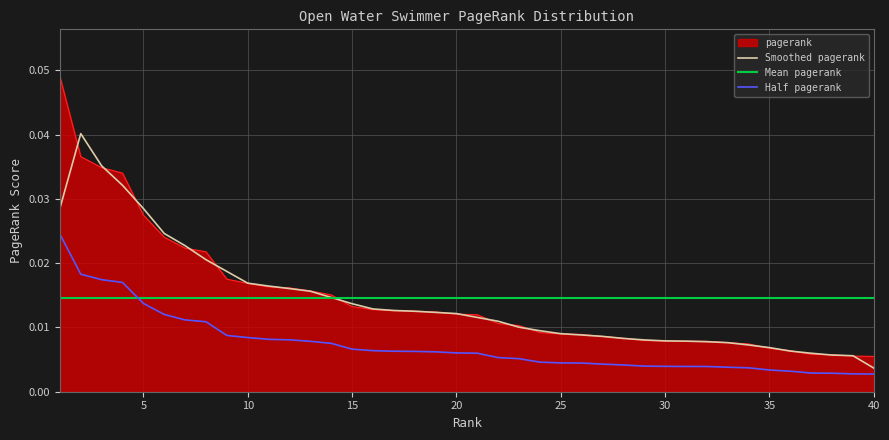

How many values are between 0 and 1?

40